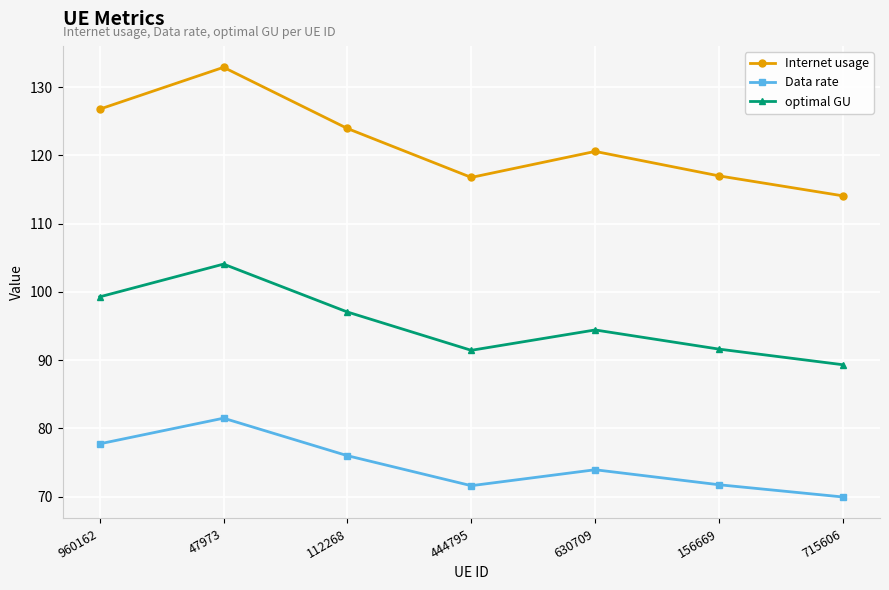

Which series has the largest range (max minus min)?

Internet usage